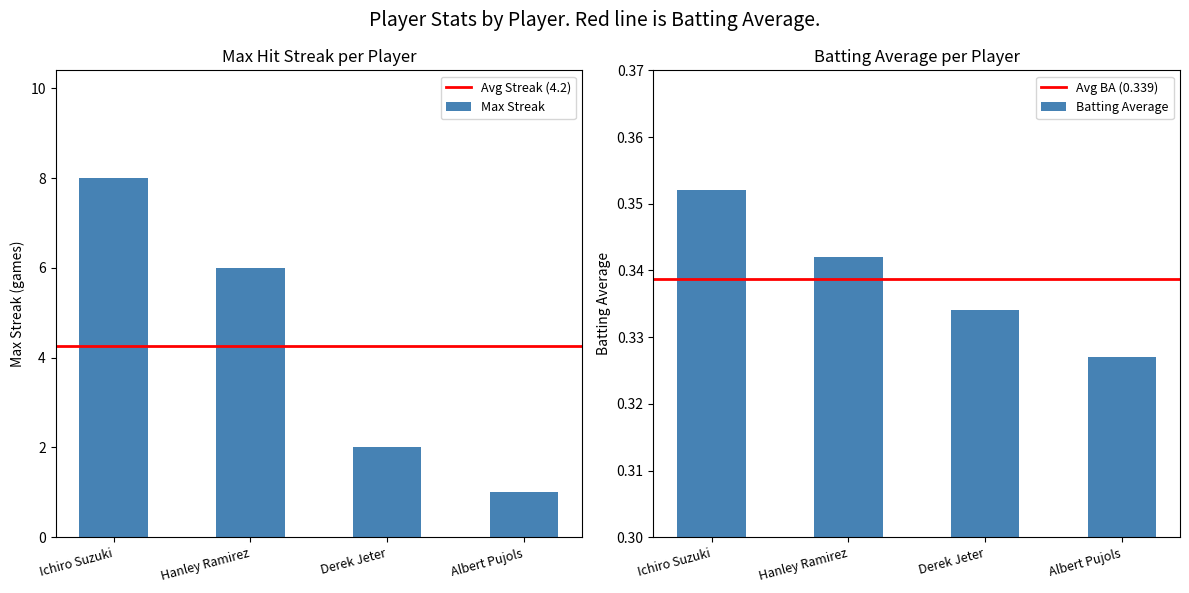

Rank the series by their maximum value, from highest to lowest.

Max Streak, Batting Average